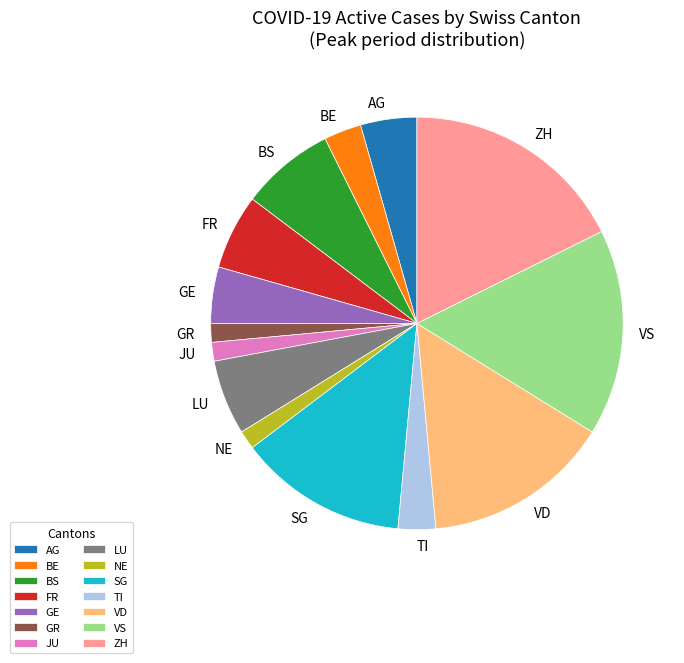

Which has a higher value, NE or BE?

BE